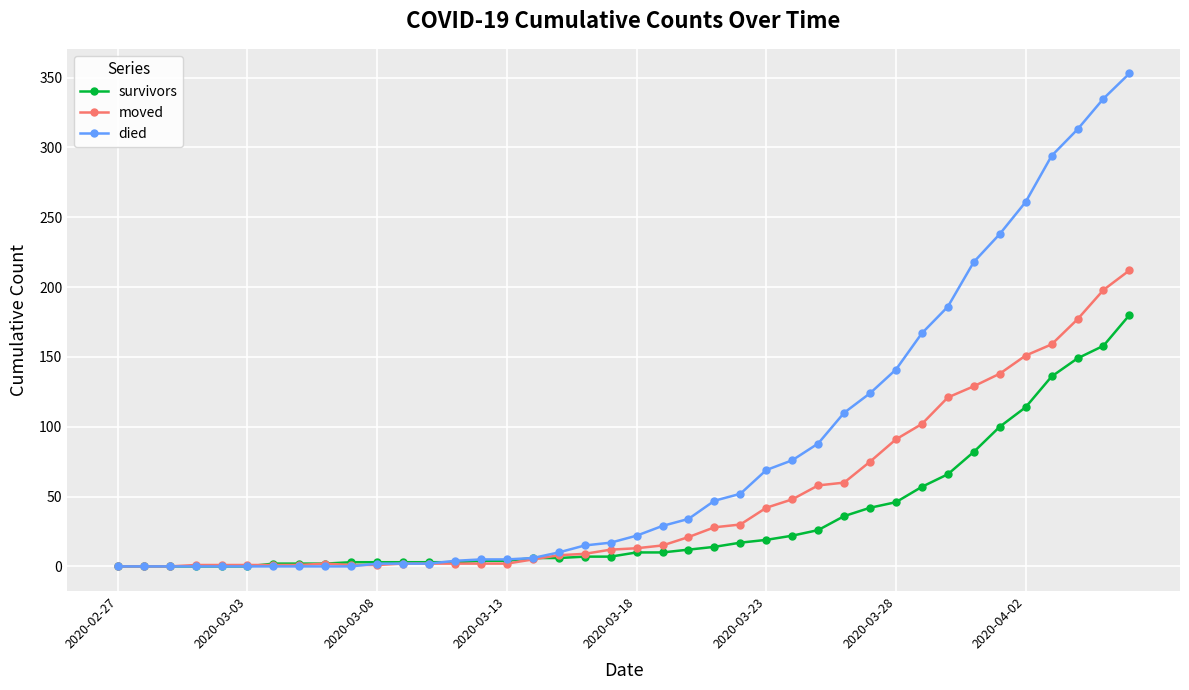

What is the maximum value for died?

353